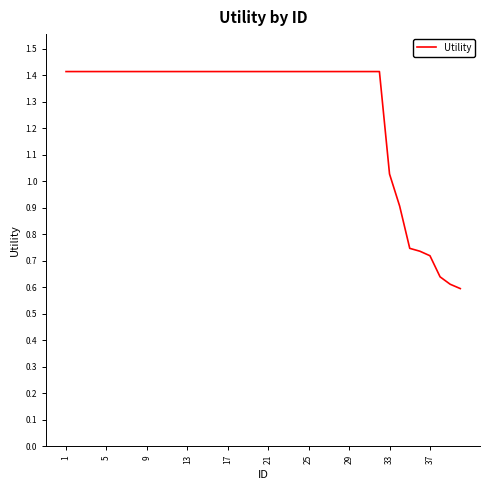

At which label is the value closest to 1?

33